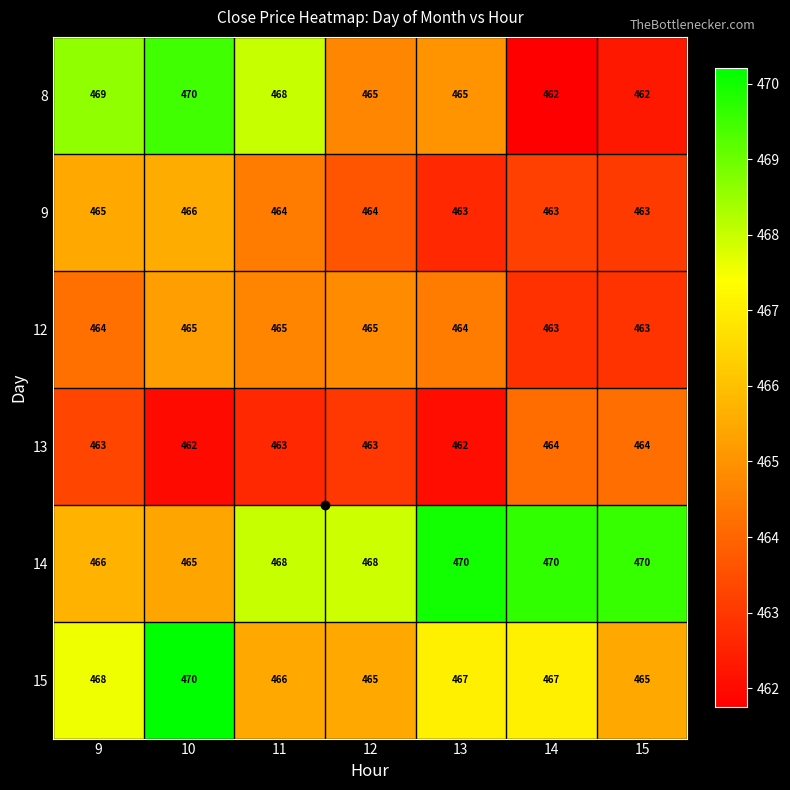

Which series changed the most between 9 and 12?

8